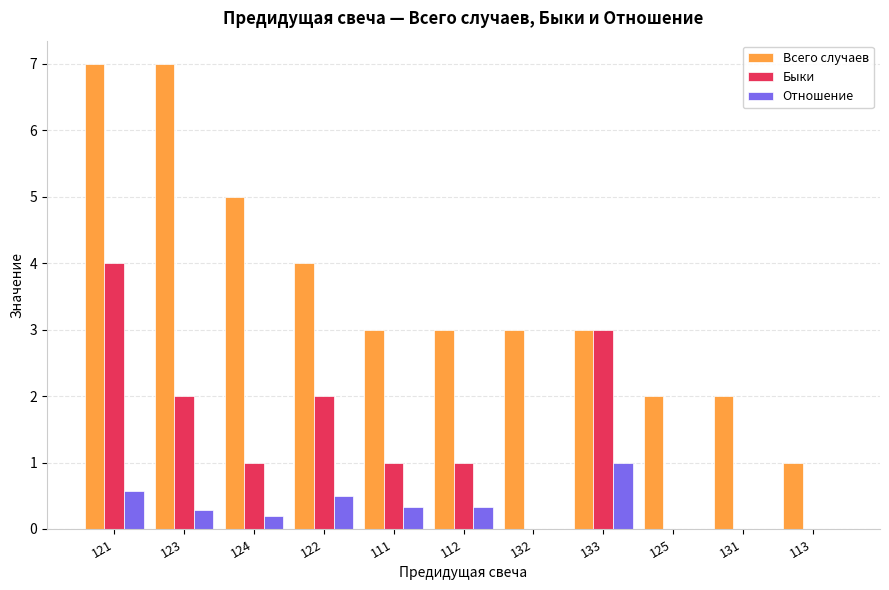

Count the number of categories in the chart.

11